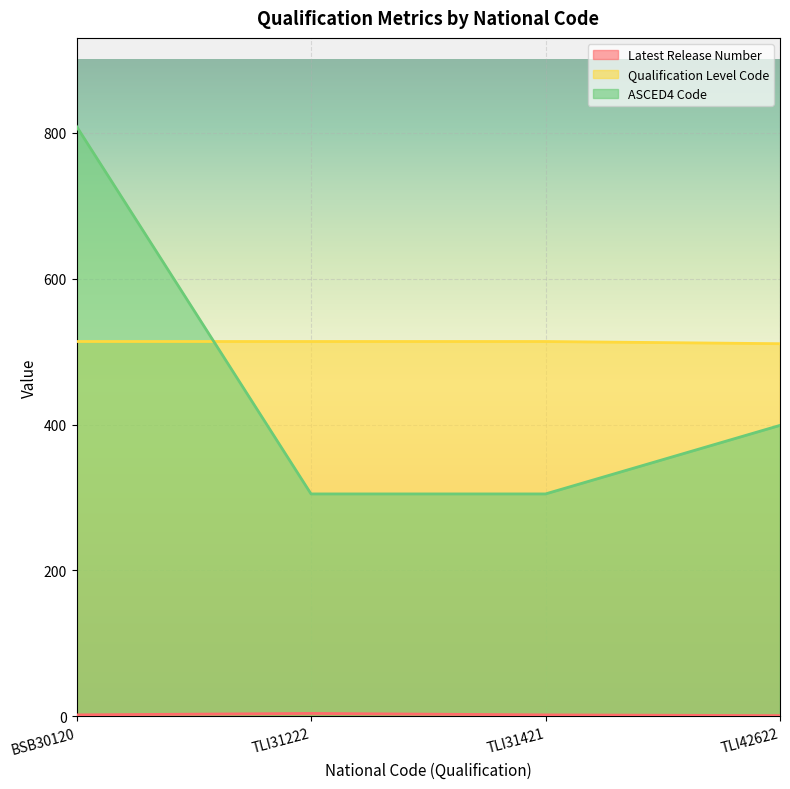

What is the difference between the maximum and minimum values in the Latest Release Number series?

3